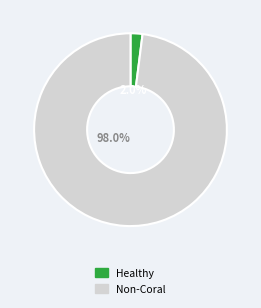

Is there a majority slice in this chart?

Yes